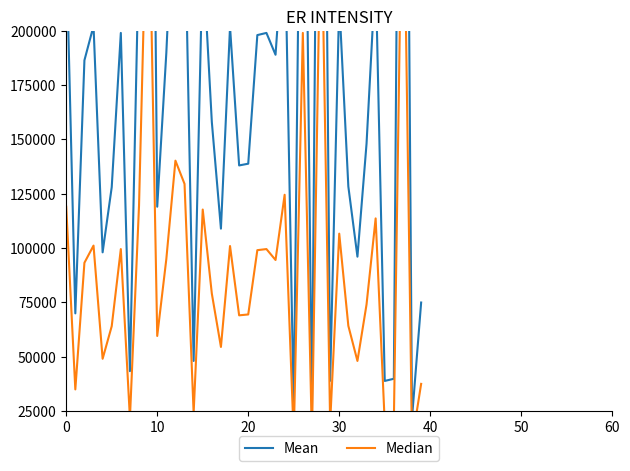

Is it true that Mean equals 61087 at 36?

False